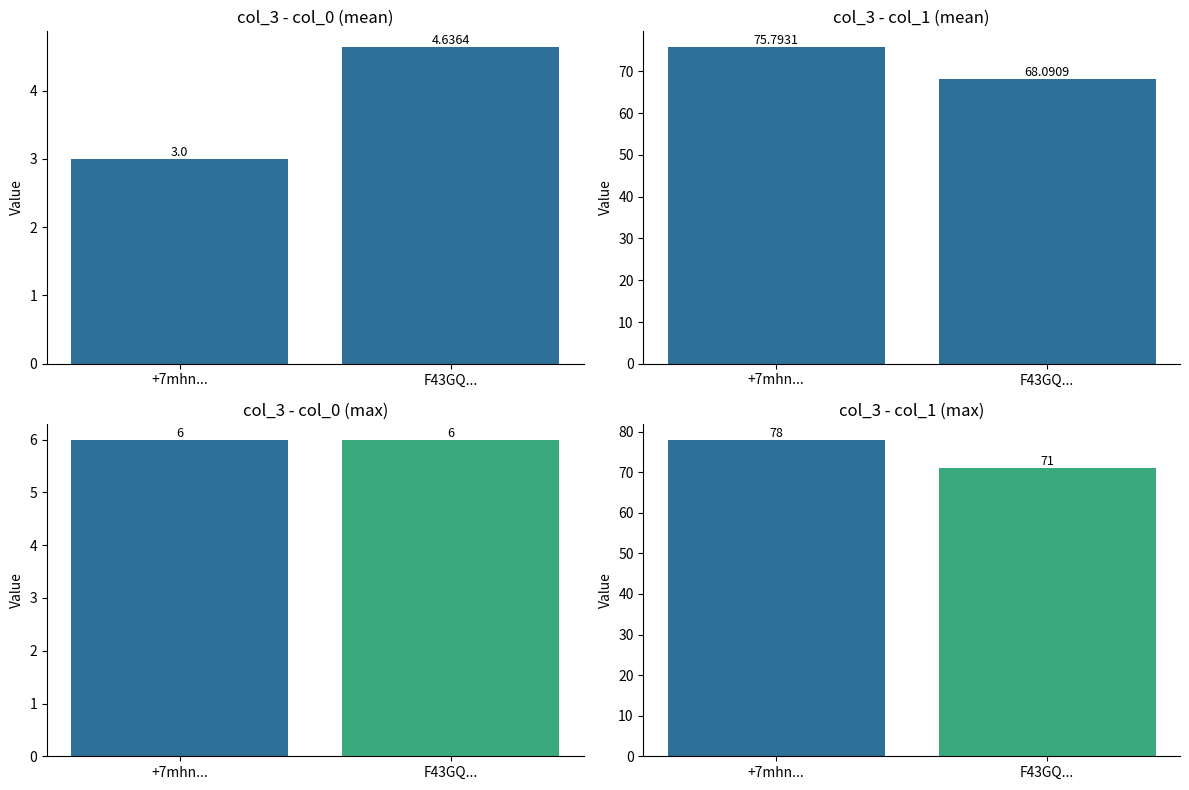

What is the approximate value of col_0 at +7mhn...?

3.0